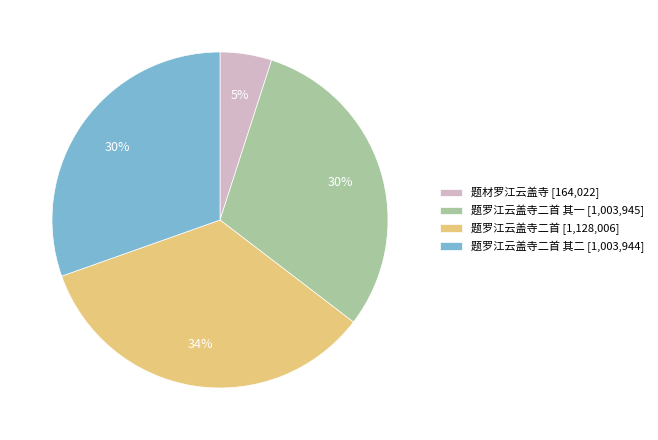

How many slices are in this pie chart?

4